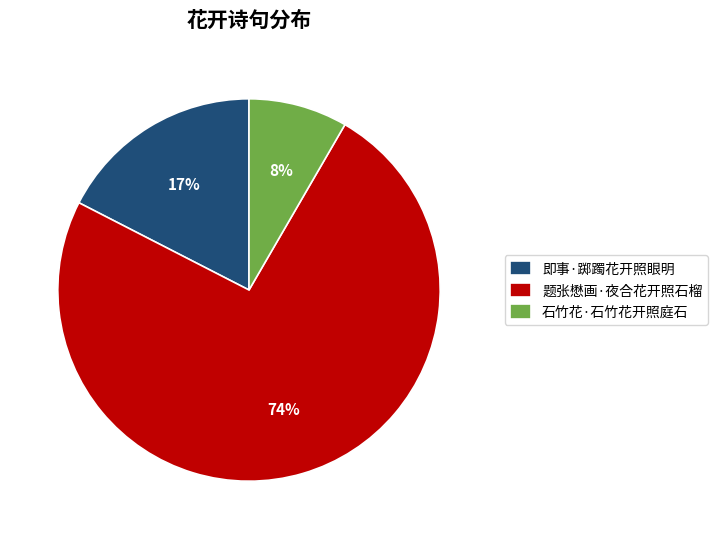

Is the sum of 即事·踯躅花开照眼明 and 题张懋画·夜合花开照石榴 greater than half?

Yes